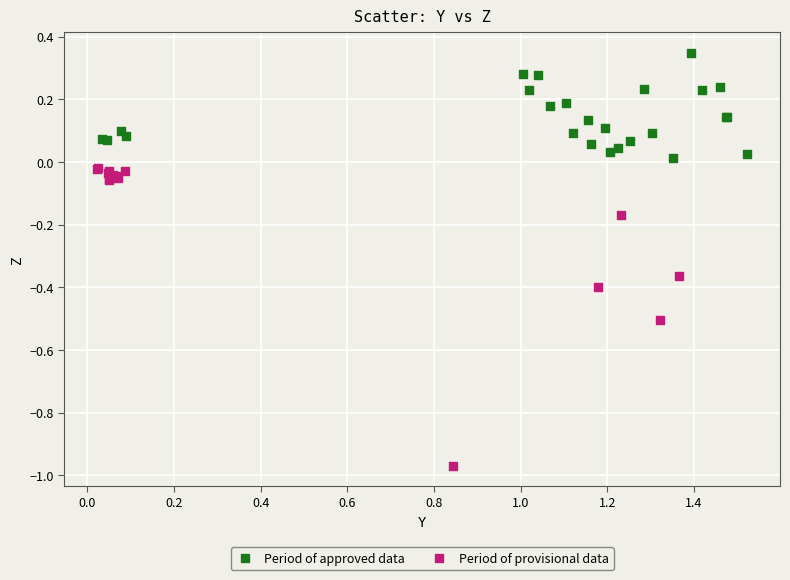

Which series contains the lowest Y value?

Period of provisional data